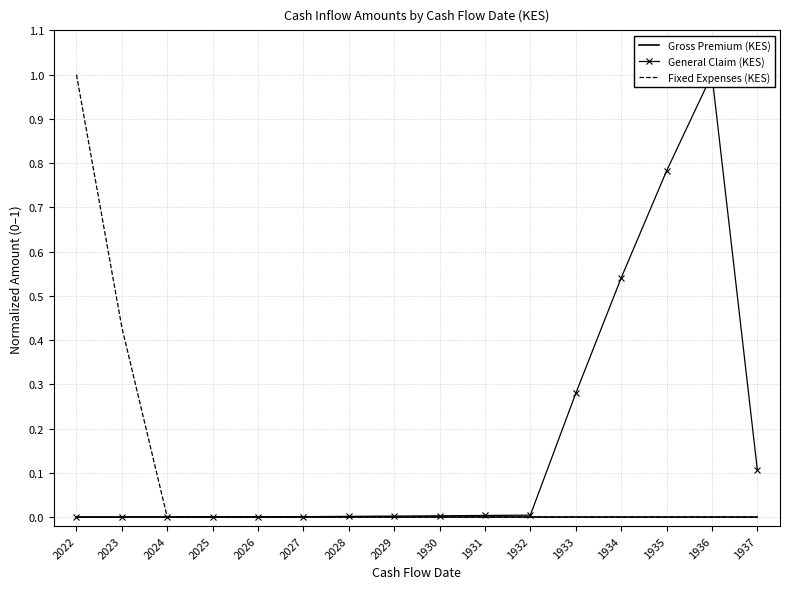

Where do General Claim (KES) and Fixed Expenses (KES) first cross each other?

2023 and 2024